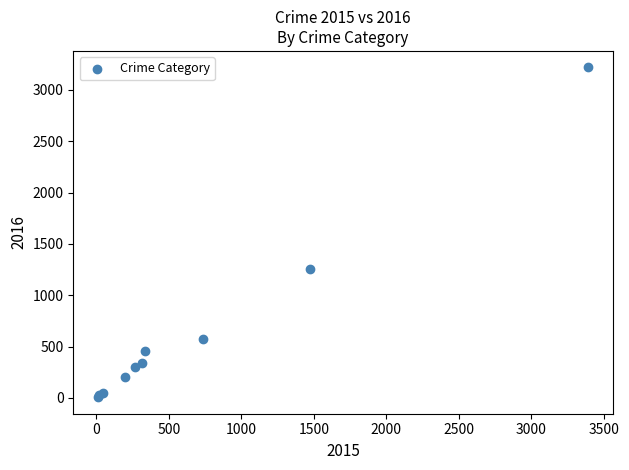

What Y value in the scatter plot is closest to 1612?

1259